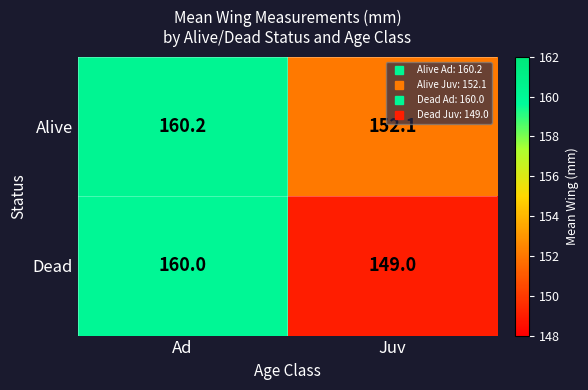

How many categories are shown in the chart?

2